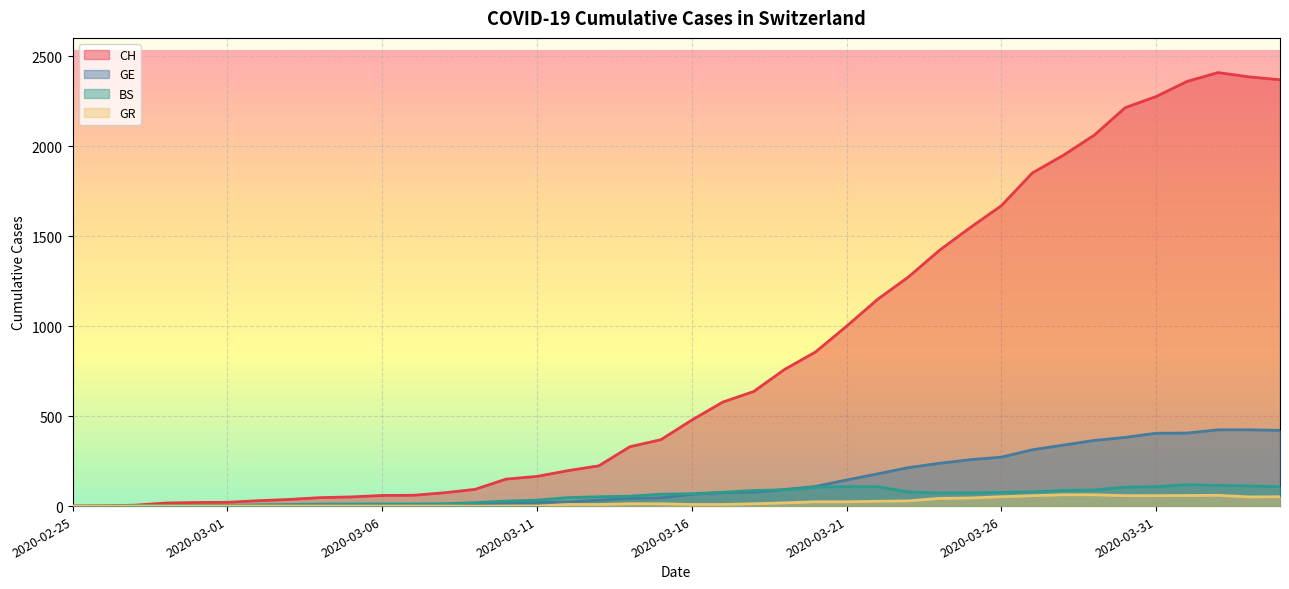

Does the chart display data point markers on the line(s)?

No